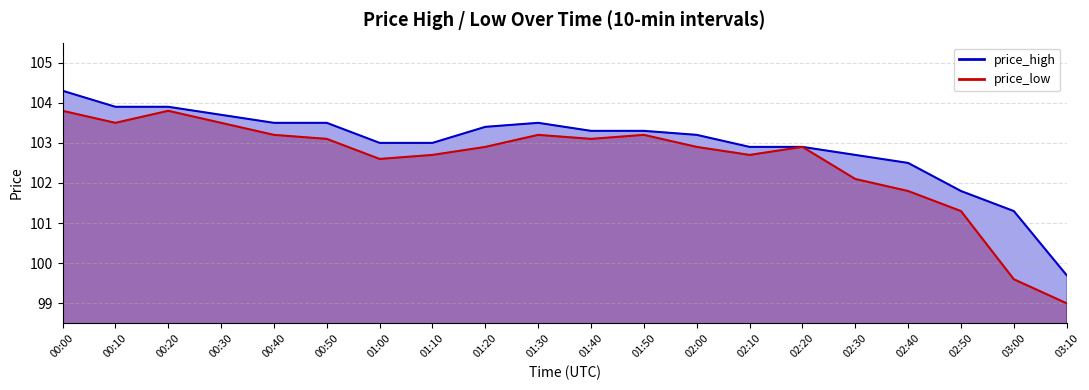

Reading left to right, list all the values displayed in this chart.

price_high line: 104.3	103.9	103.9	103.7	103.5	103.5	103.0	103.0	103.4	103.5	103.3	103.3	103.2	102.9	102.9	102.7	102.5	101.8	101.3	99.7
price_low line: 103.8	103.5	103.8	103.5	103.2	103.1	102.6	102.7	102.9	103.2	103.1	103.2	102.9	102.7	102.9	102.1	101.8	101.3	99.6	99.0